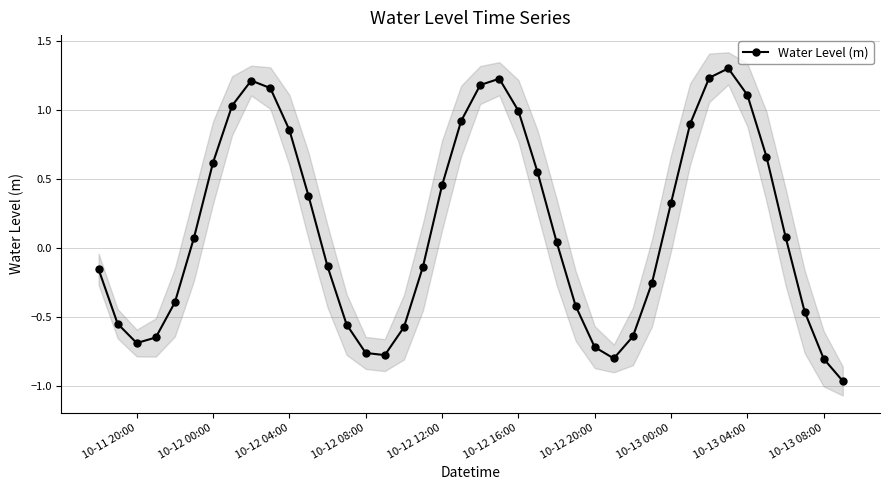

The Water Level (m) series shows -0.7 at 10-12 20:00. True or false?

True